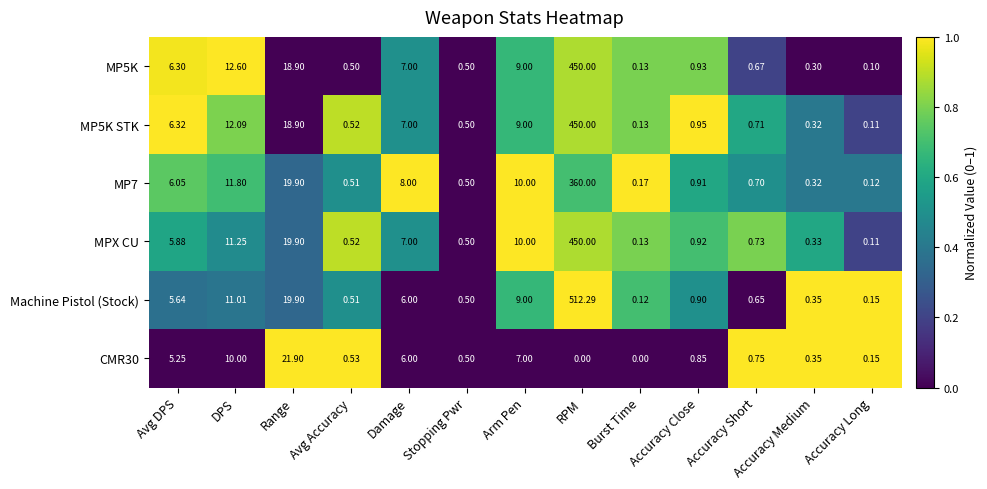

Where is MP5K STK nearest to the value 225?

Range